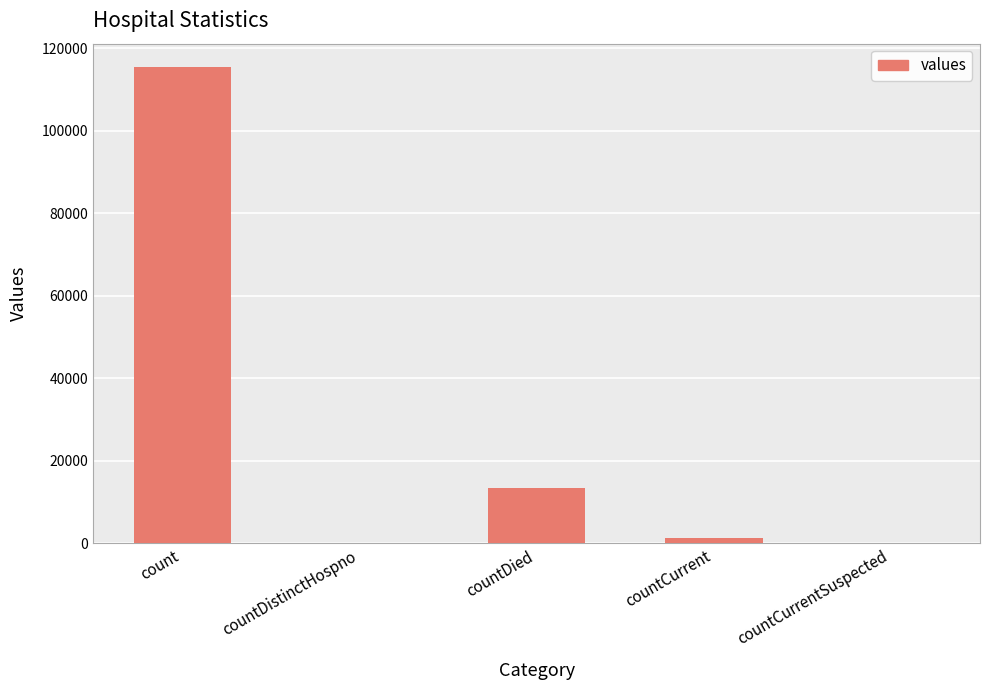

Where is the data nearest to the value 57689?

countDied